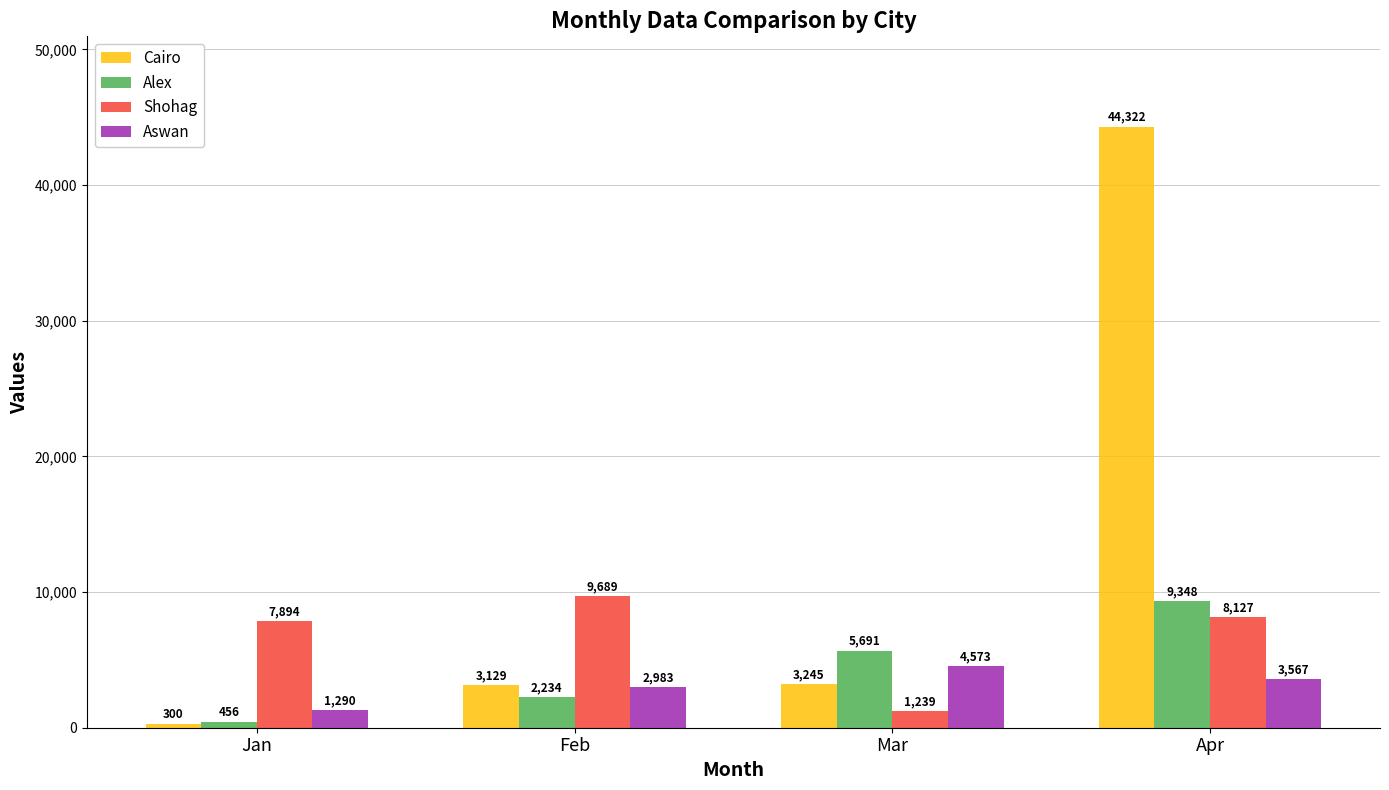

Count the number of data series in this chart.

4